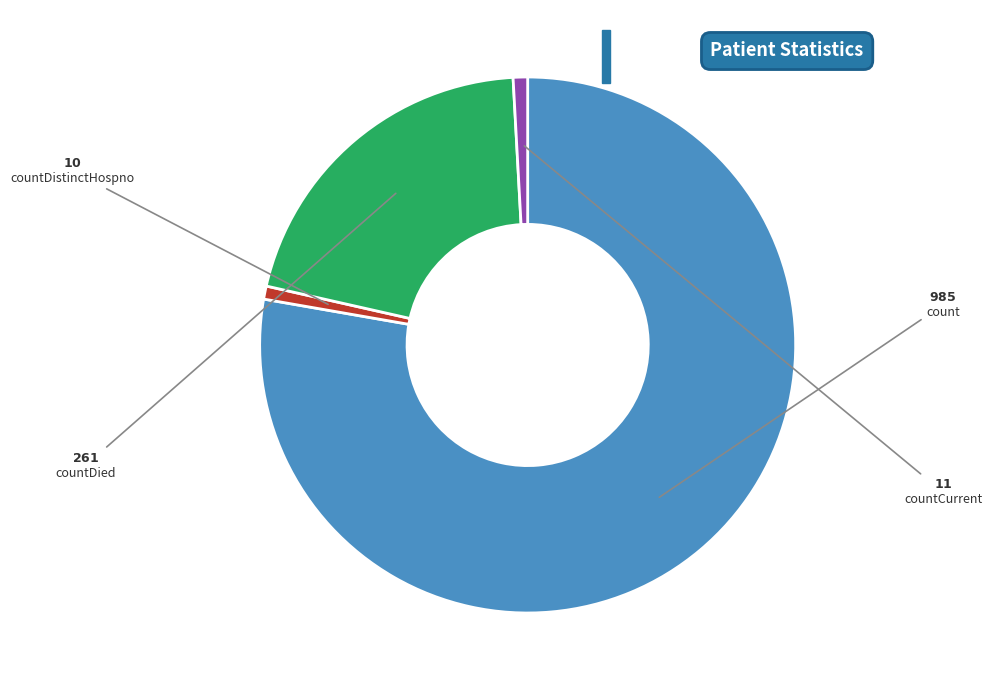

Is countDied the majority of the pie?

No